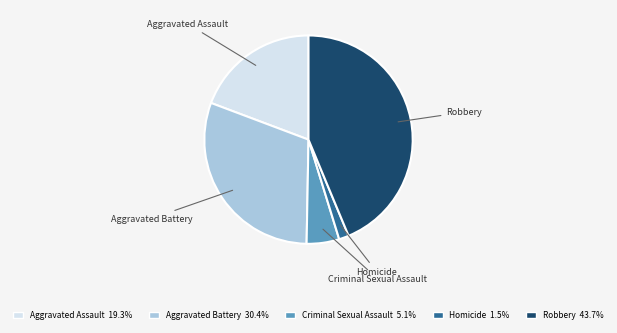

What is the ratio of the value at Aggravated Assault to the value at Aggravated Battery?

0.6